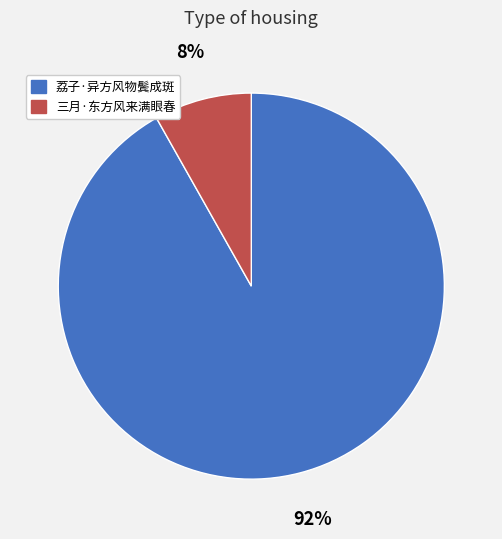

To the nearest percent, what is the difference between the 三月·东方风来满眼春 and 荔子·异方风物鬓成斑 slice percentages?

84%